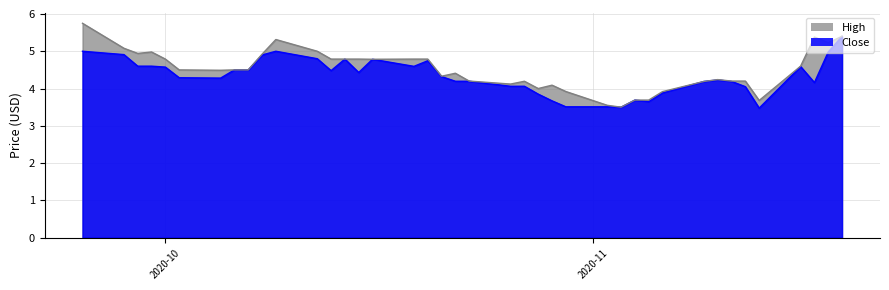

List the series in order of their peak value, highest first.

High line, Close line